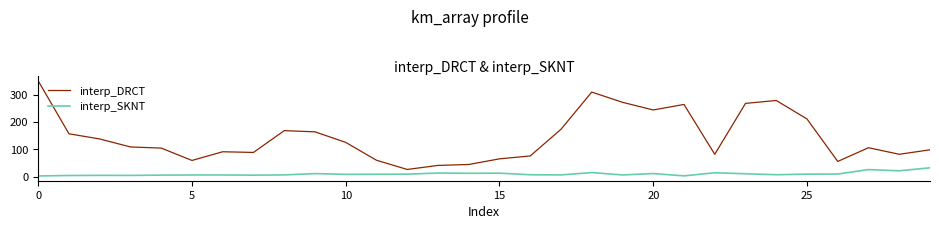

What is the sum of all interp_SKNT values?

287.1